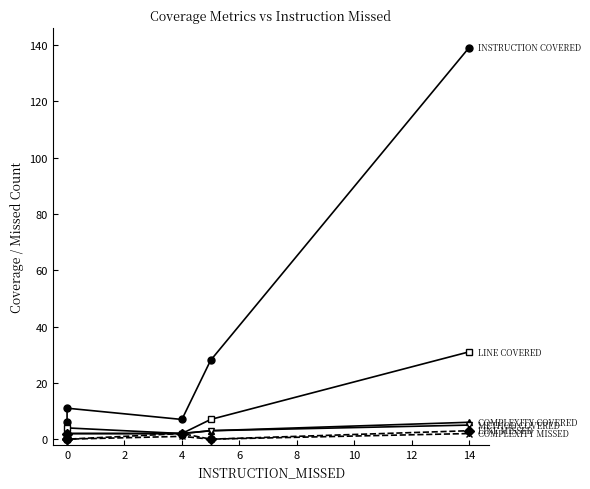

After their last crossing, which series has the higher values: LINE_MISSED or COMPLEXITY_COVERED?

COMPLEXITY_COVERED